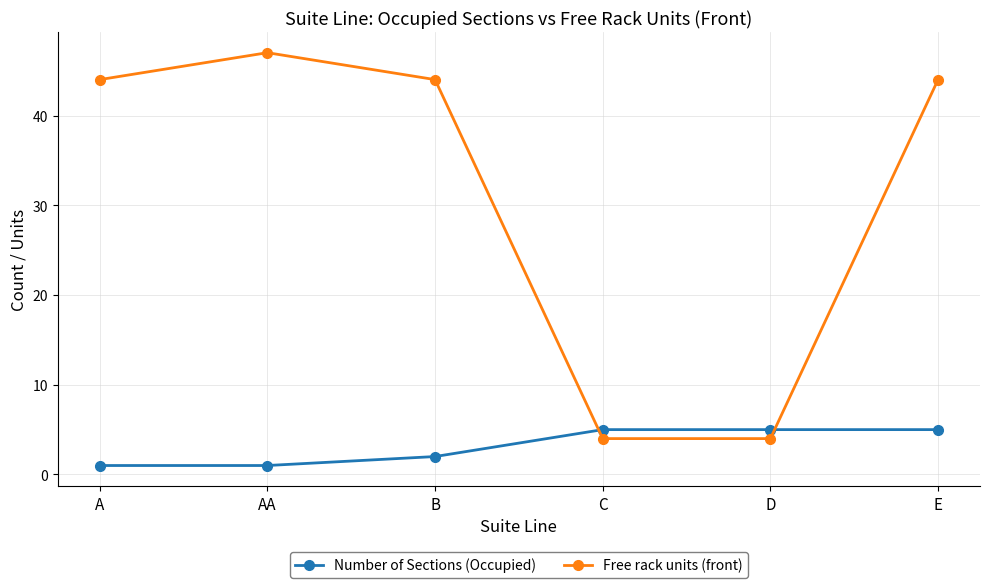

What is the total value across all series at D?

9